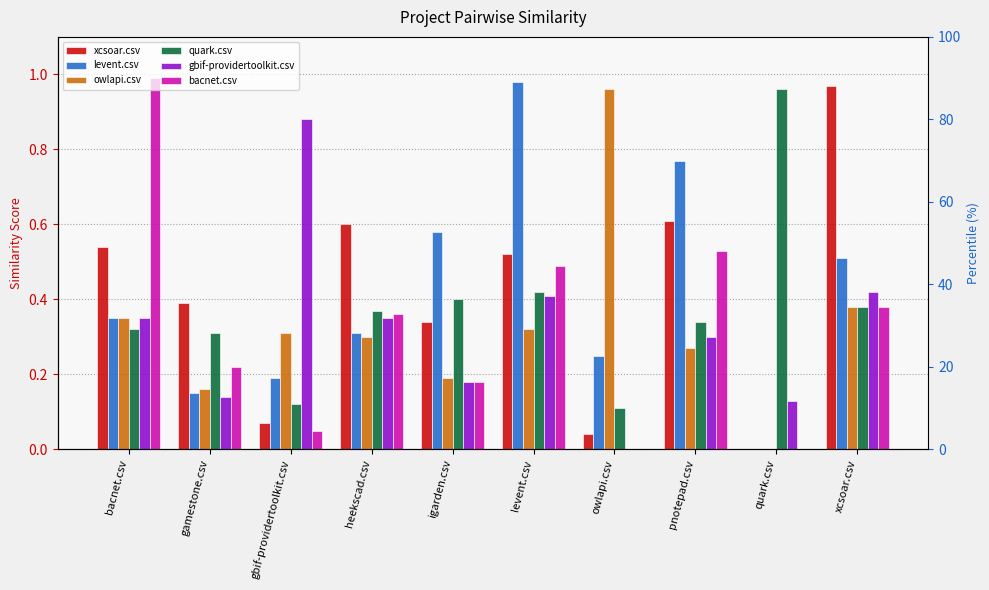

True or false: levent.csv has a value of 0.5 at quark.csv.

False